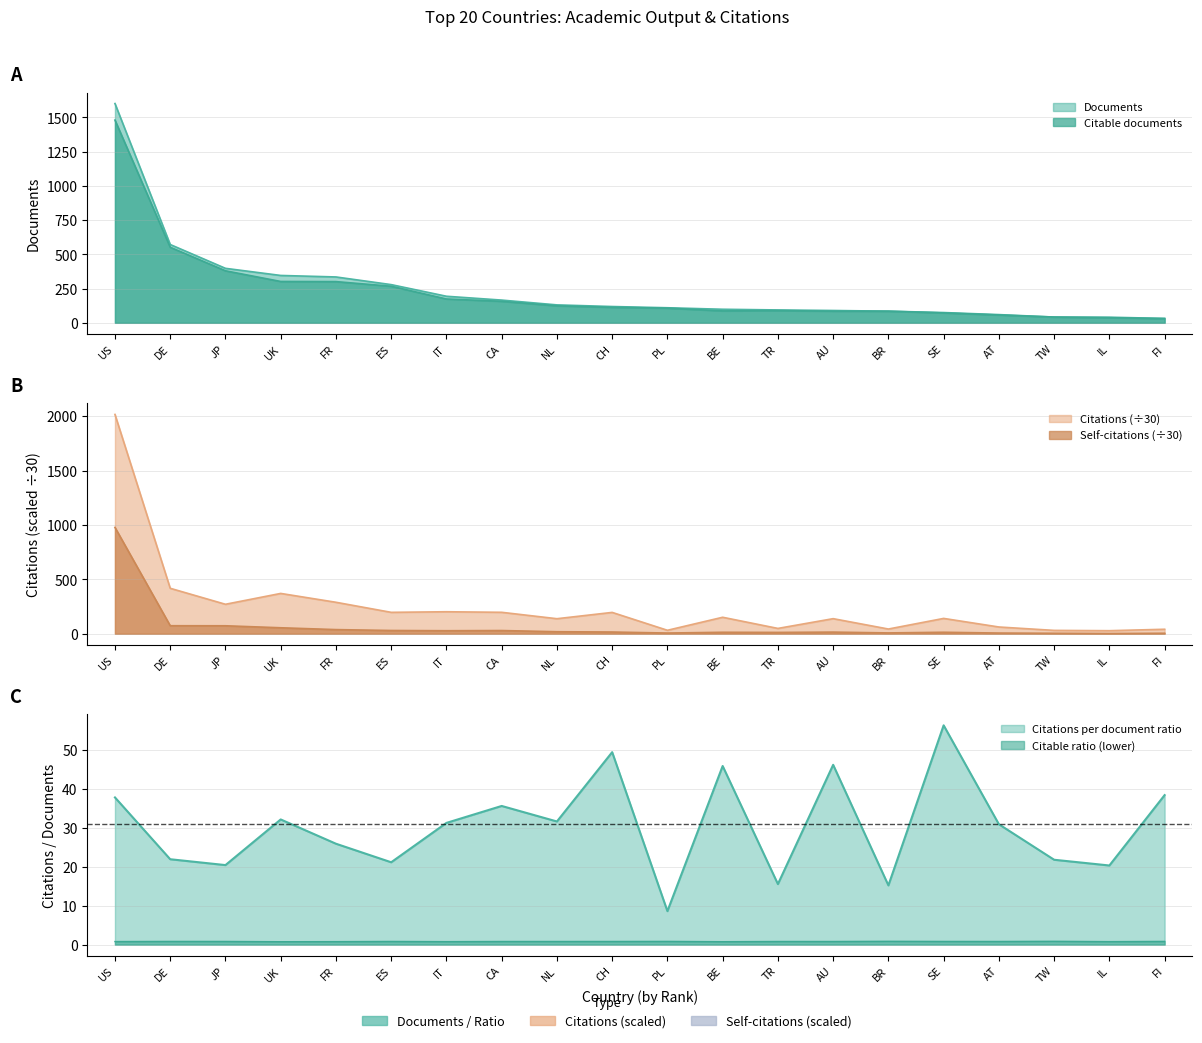

Which series has the widest spread of values?

Citations